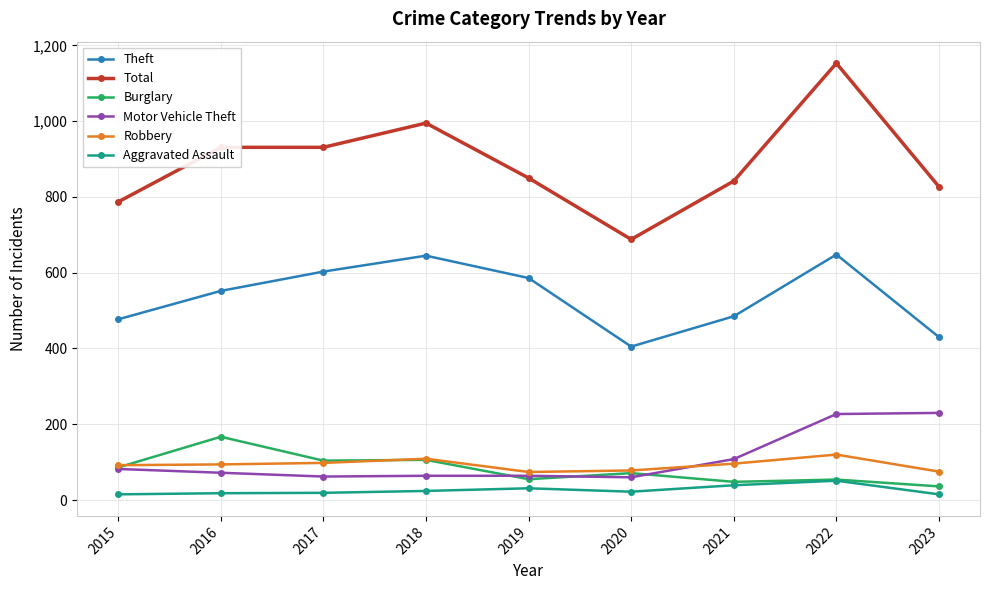

What is the minimum value for Motor Vehicle Theft?

60